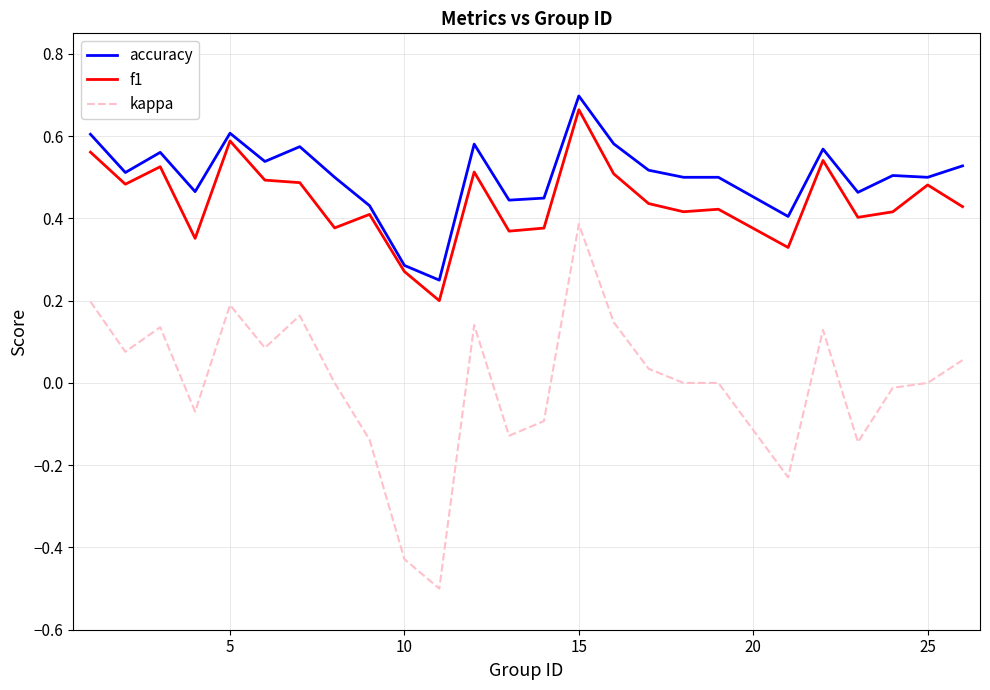

Count the number of categories in the chart.

25